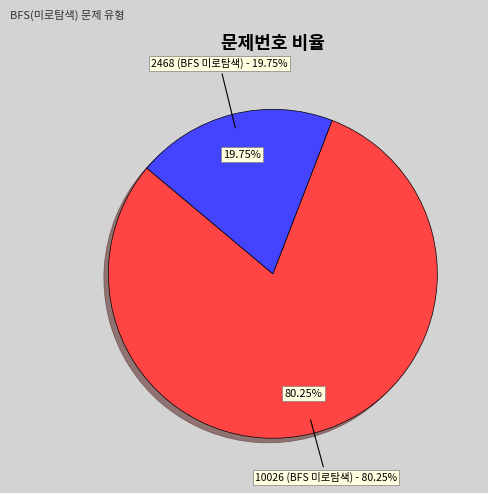

To the nearest percent, what percentage of the pie is 10026 (BFS 미로탐색)?

80%